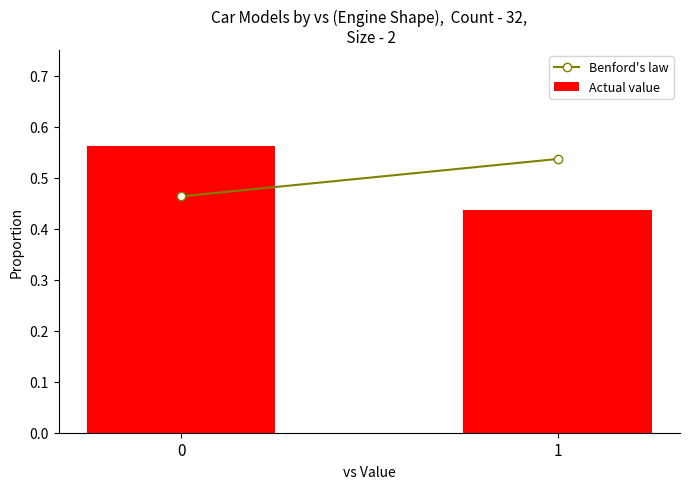

How many categories are shown in the chart?

2